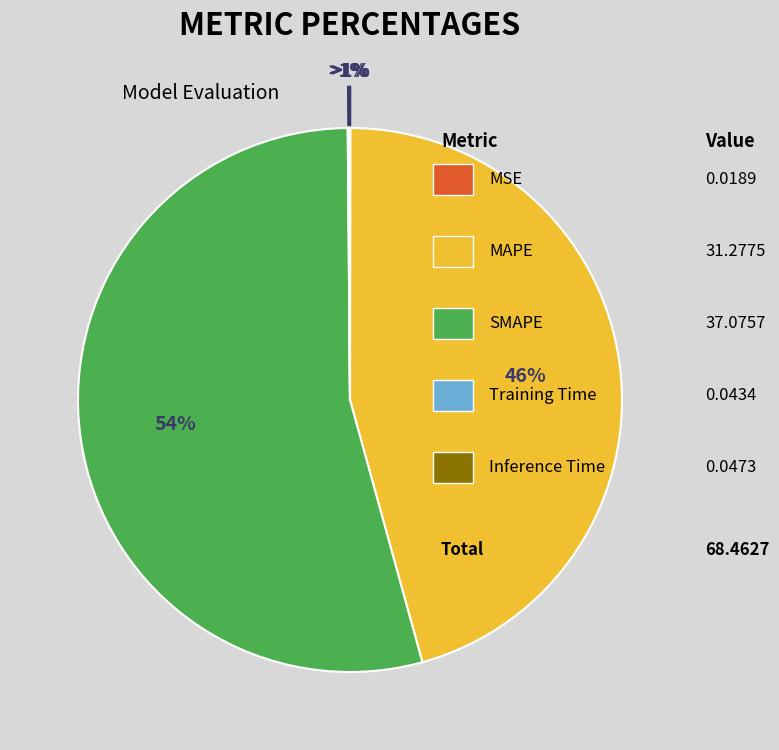

What is the largest slice in the pie chart?

SMAPE